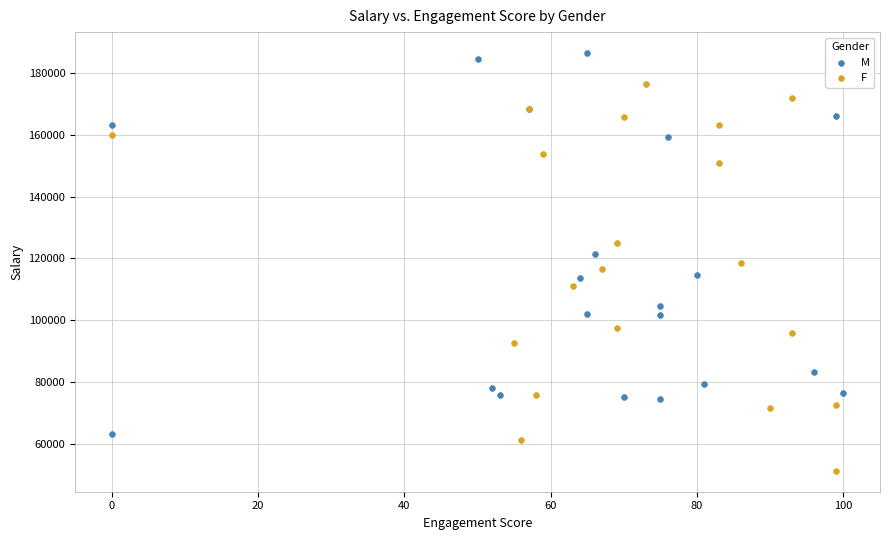

What are all the series names shown in the legend?

M, F